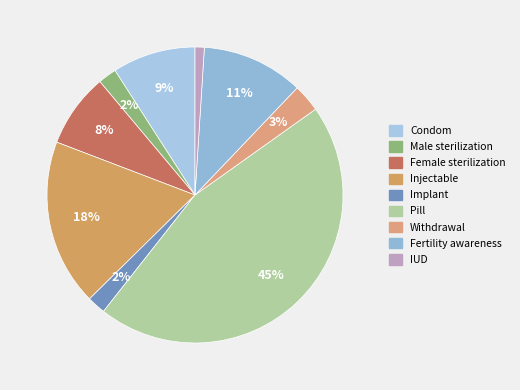

To the nearest percent, what is the average slice percentage?

11%